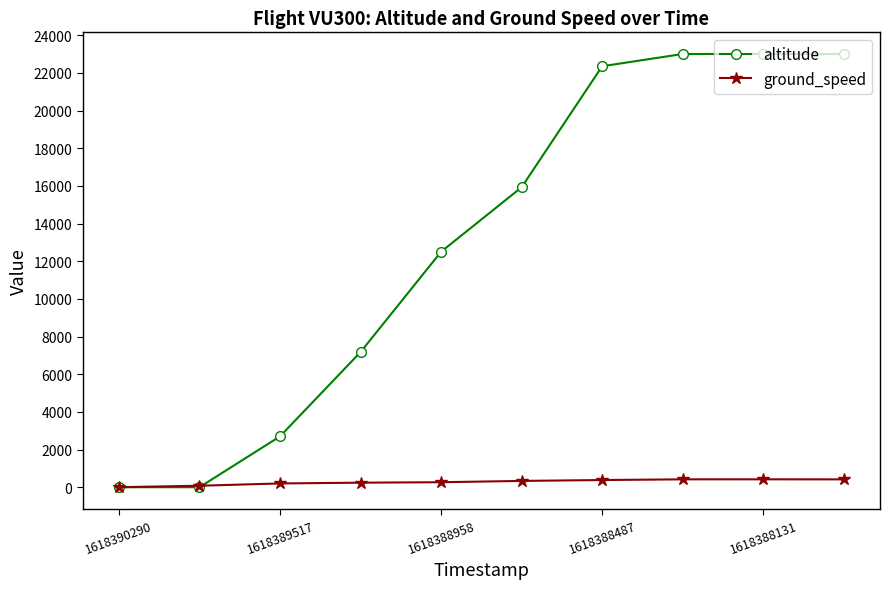

Which series has the largest total across all categories?

altitude